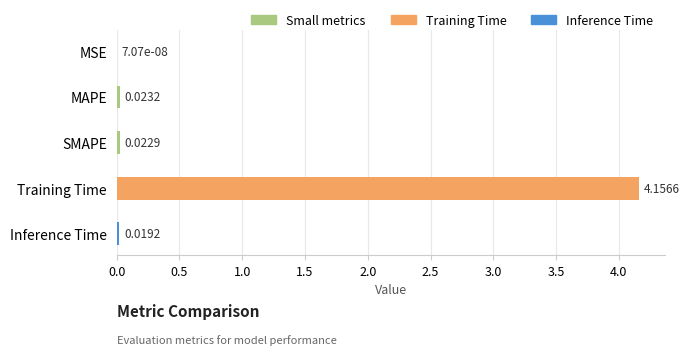

Which label corresponds to the largest value in the chart?

Training Time